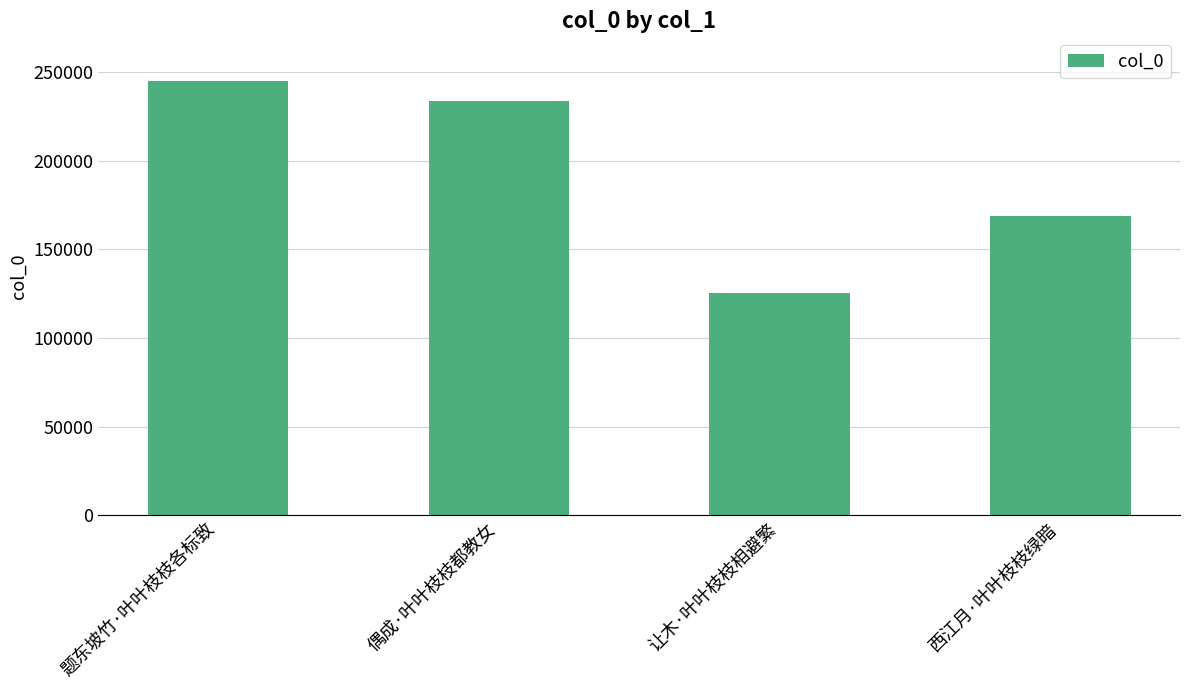

List the labels in order of value, smallest first.

让木·叶叶枝枝相避繁, 西江月·叶叶枝枝绿暗, 偶成·叶叶枝枝都教女, 题东坡竹·叶叶枝枝各标致